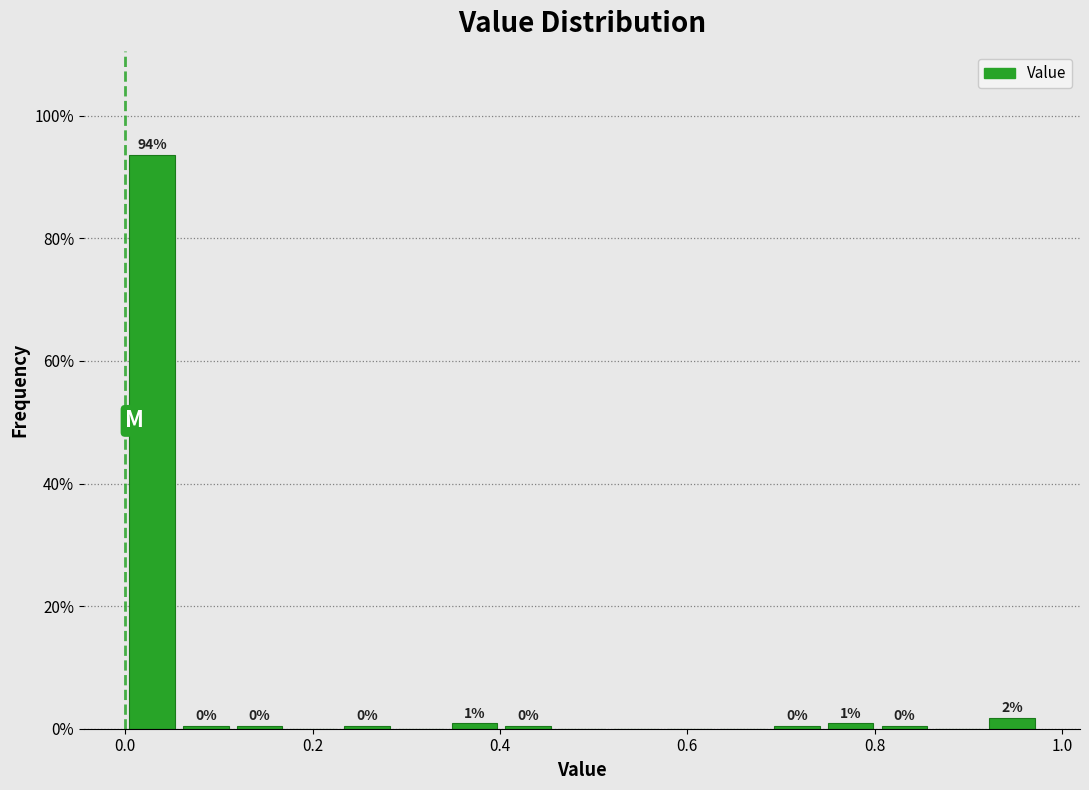

Read against the x-axis, roughly where is the centre of the tallest bar?

0.02